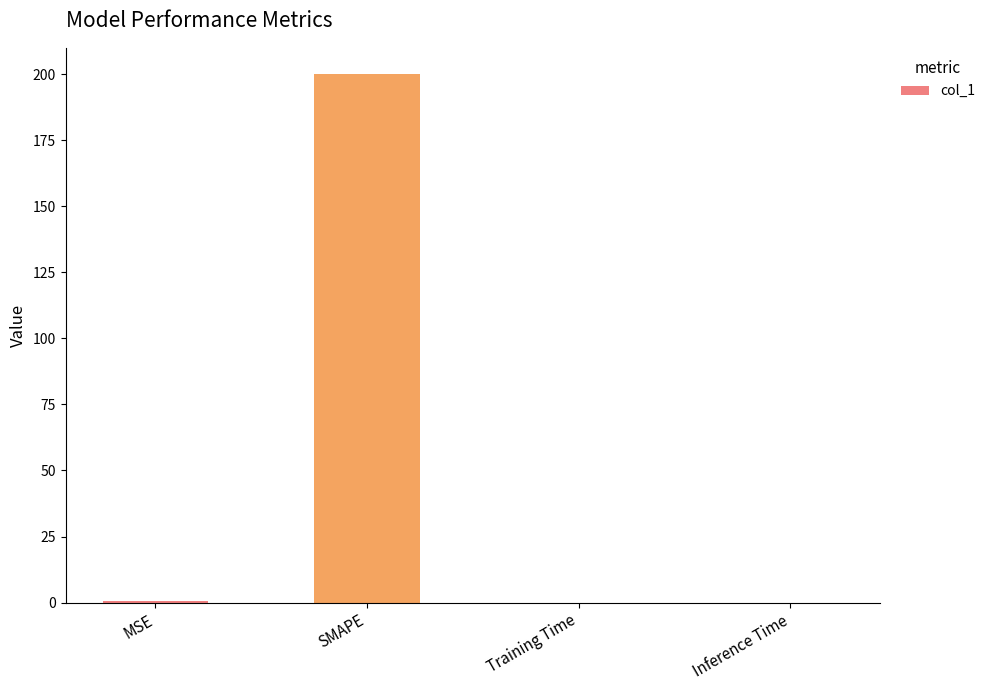

Which category has the highest value across all series?

SMAPE